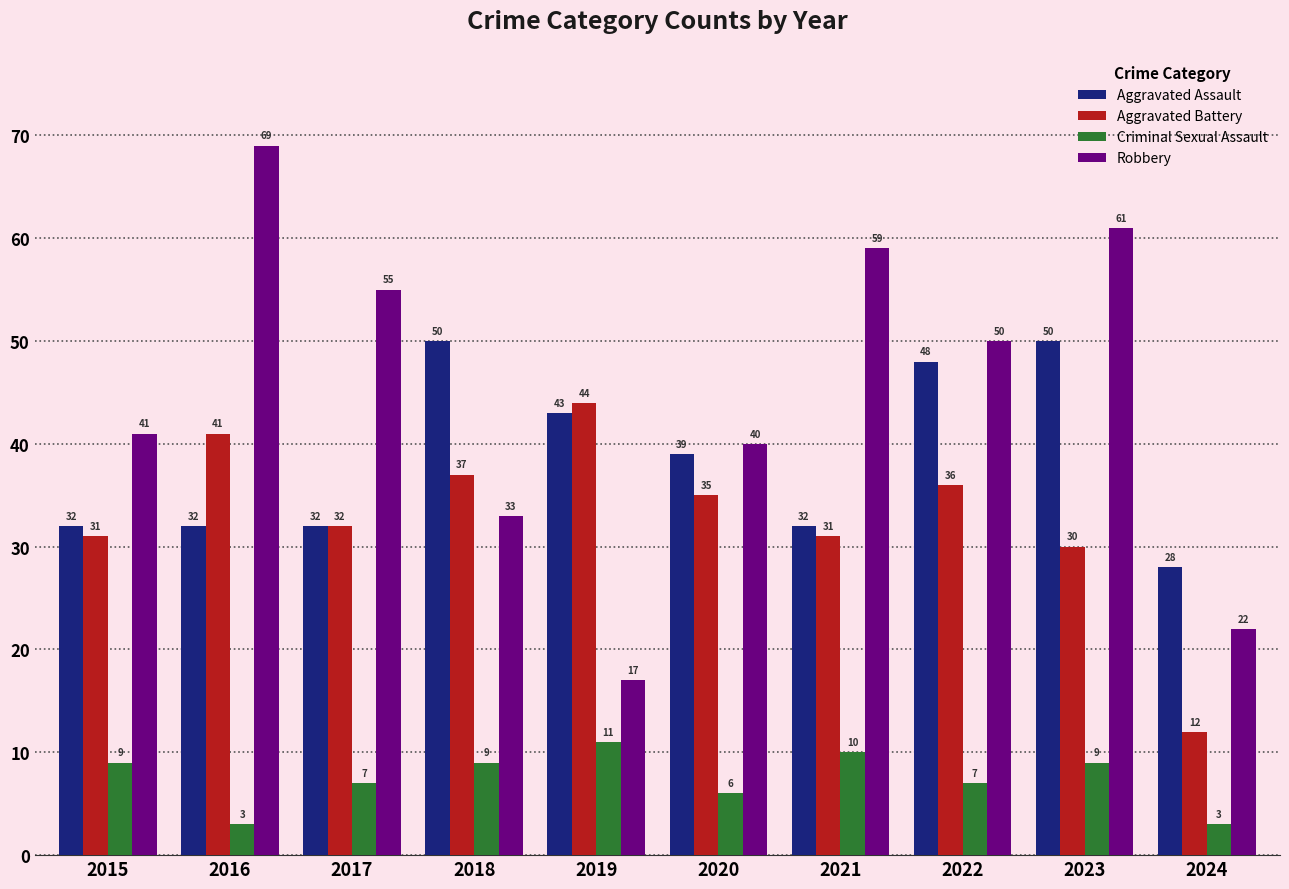

How many values in the Aggravated Battery series are below 35?

5